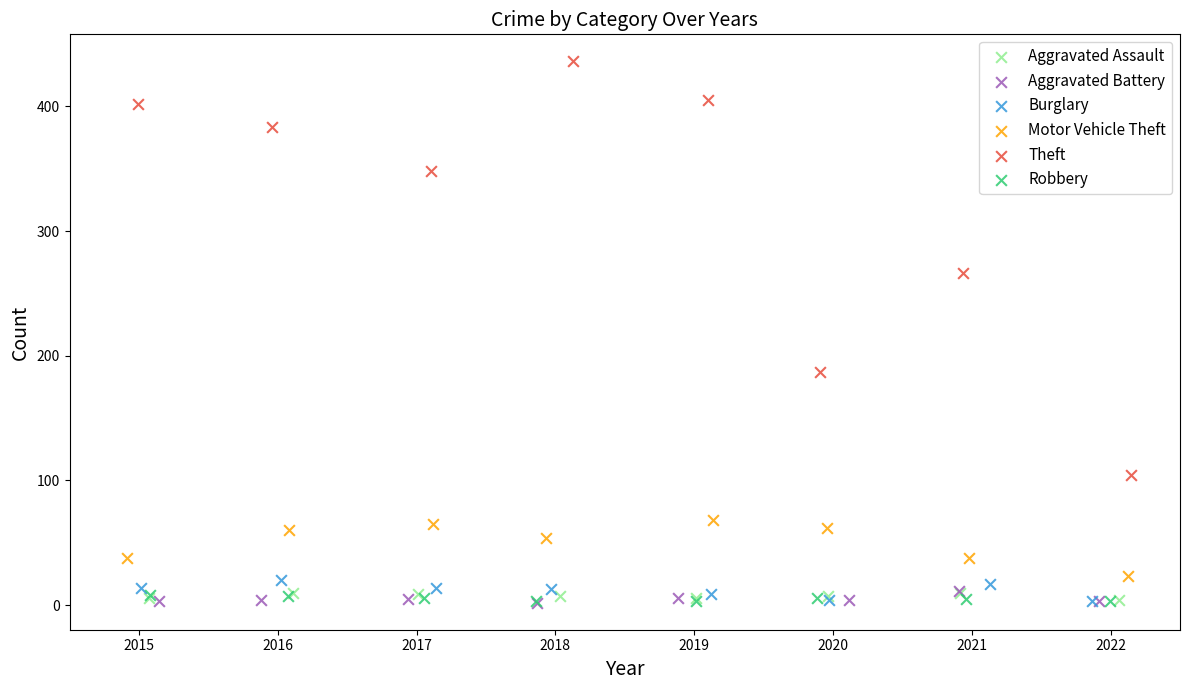

Which series has the widest spread of Y values?

Theft